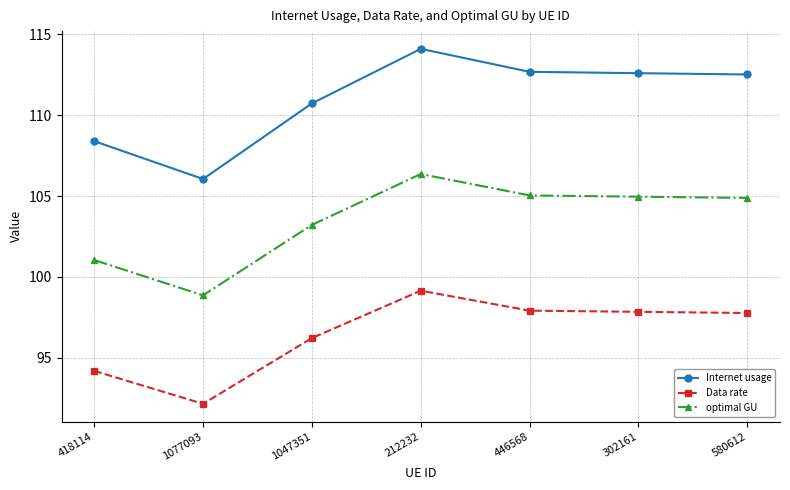

At which label does Data rate reach its peak?

212232